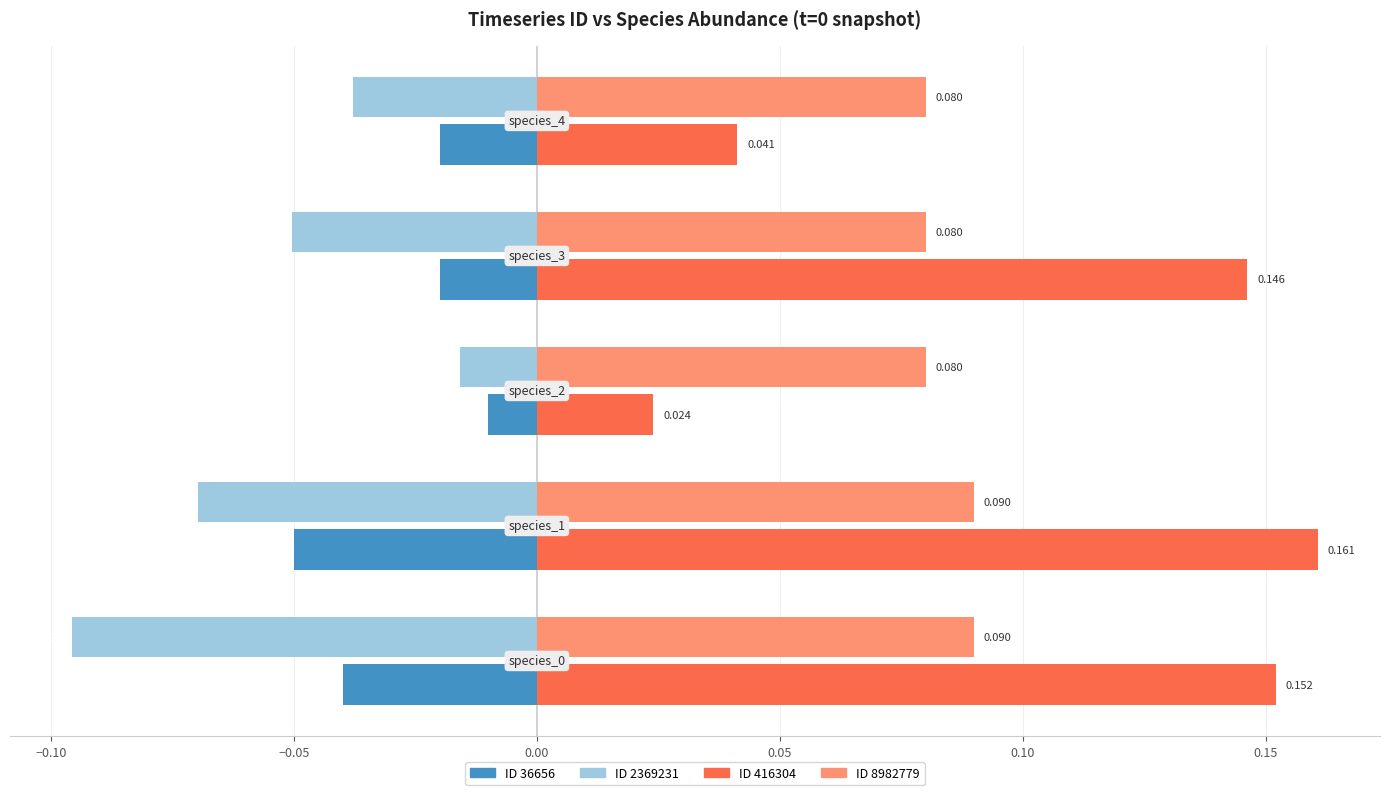

How many data points does each series have?

5